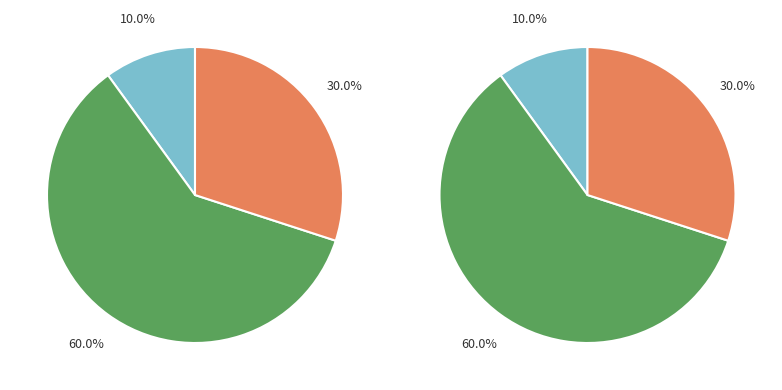

To the nearest percent, what is the difference between the Boom and Recession slice percentages?

20%